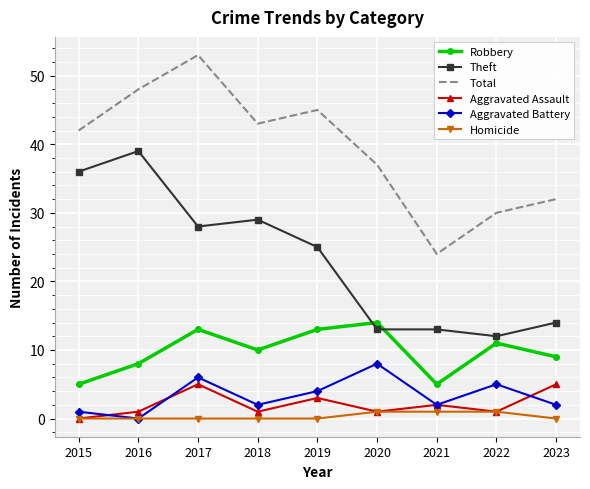

Reading right to left, transcribe all the data shown in this chart.

Robbery: 9	11	5	14	13	10	13	8	5
Theft: 14	12	13	13	25	29	28	39	36
Total: 32	30	24	37	45	43	53	48	42
Aggravated Assault: 5	1	2	1	3	1	5	1	0
Aggravated Battery: 2	5	2	8	4	2	6	0	1
Homicide: 0	1	1	1	0	0	0	0	0